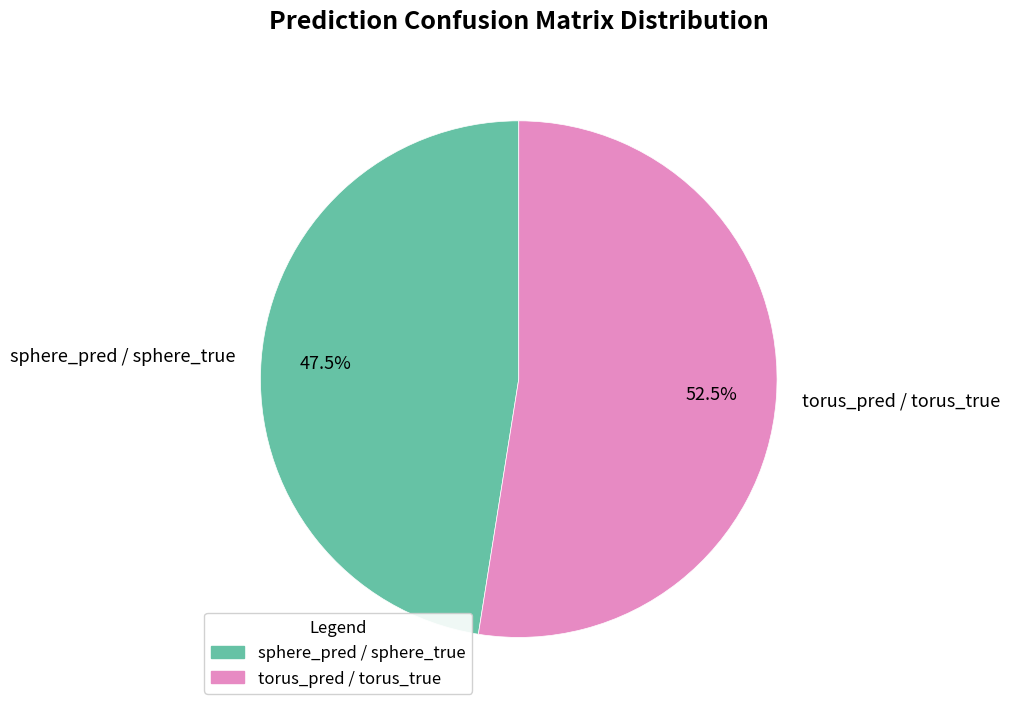

Which has a higher value, torus_pred / torus_true or sphere_pred / sphere_true?

torus_pred / torus_true